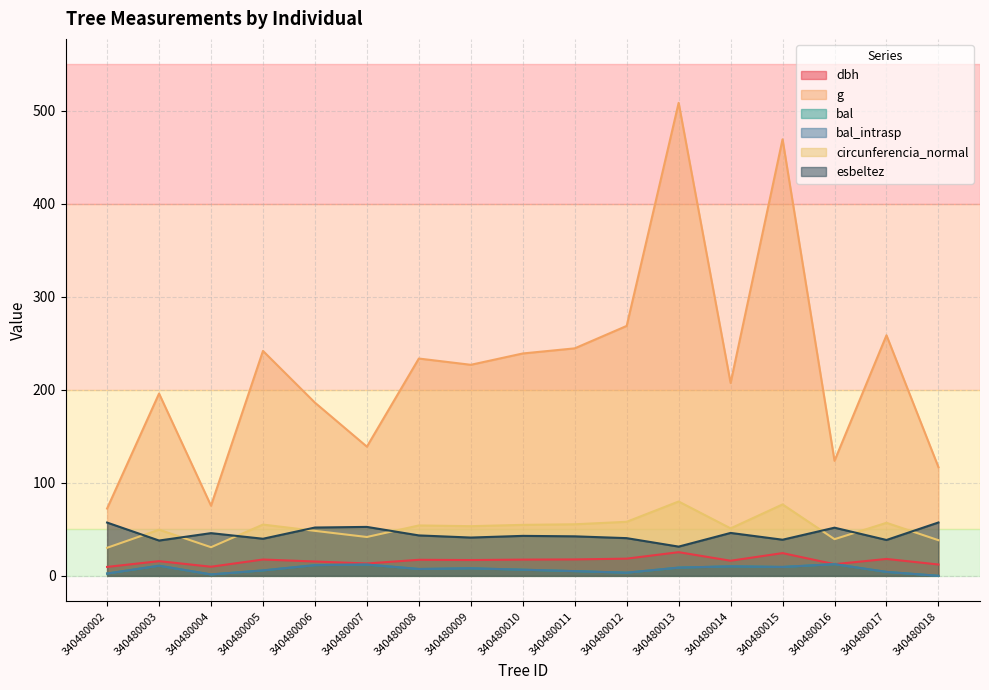

Where is the first local maximum for g?

340480003